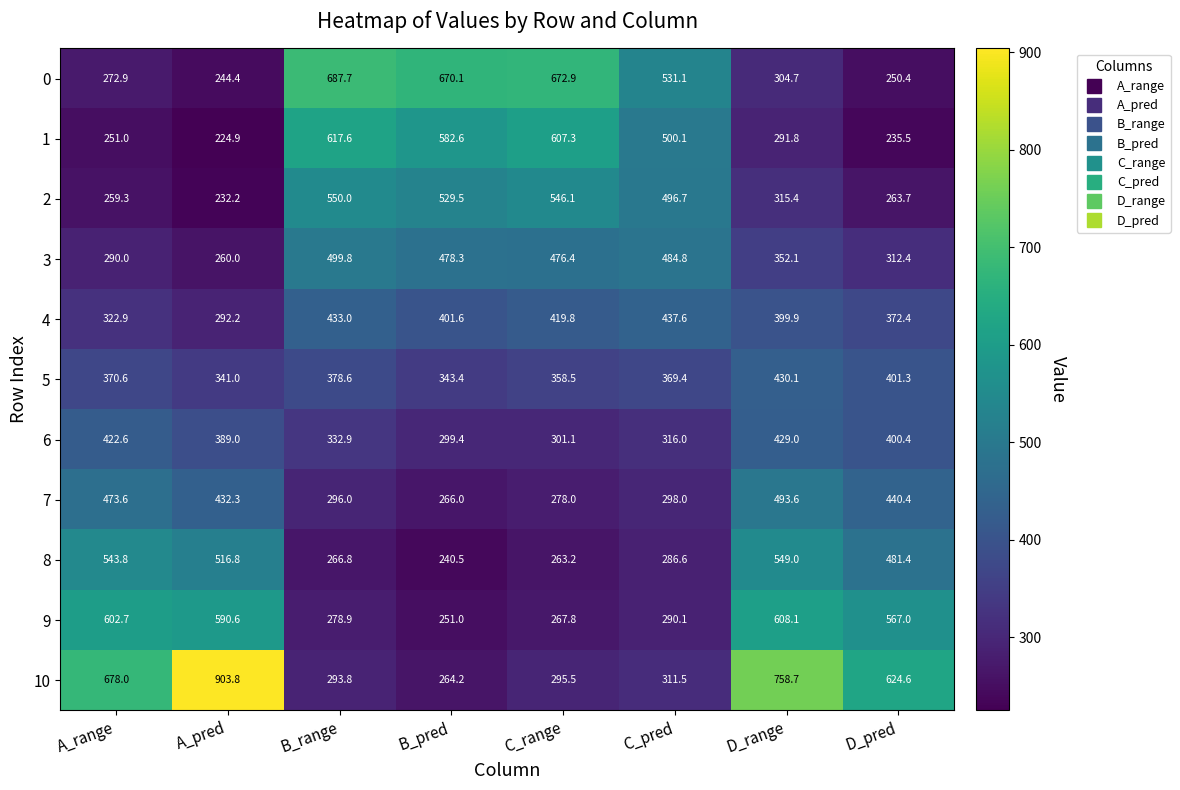

Which series has the largest total across all categories?

10